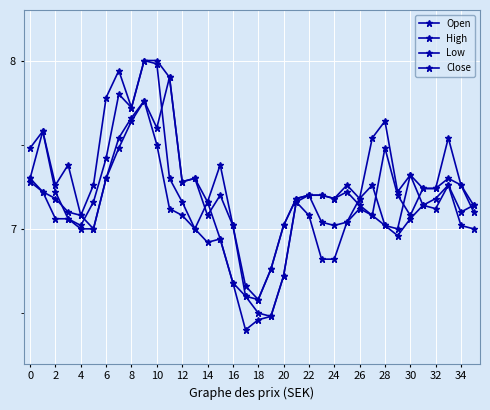

How many lines are shown in the chart?

4